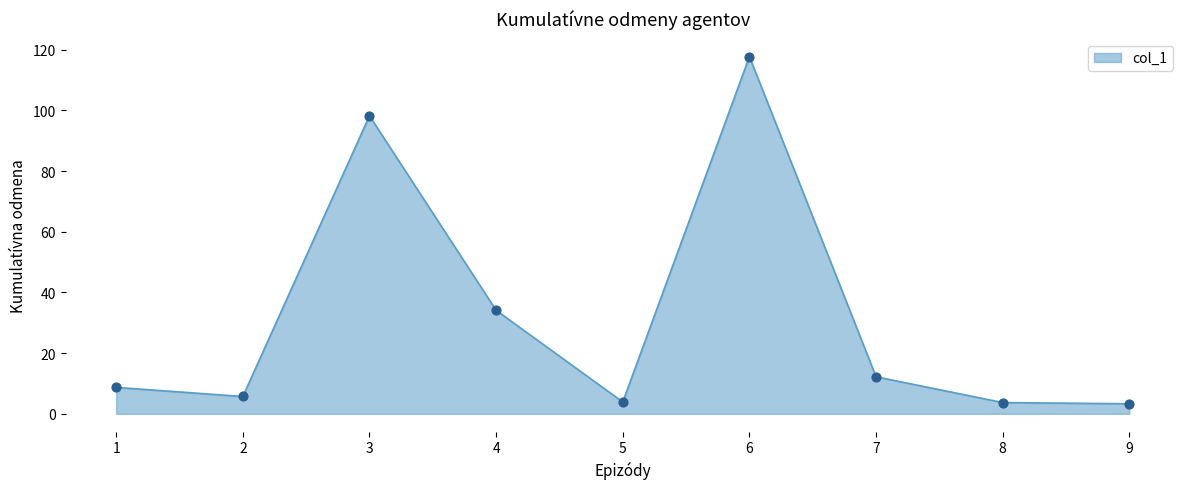

Which has a higher value, 7 or 2?

7